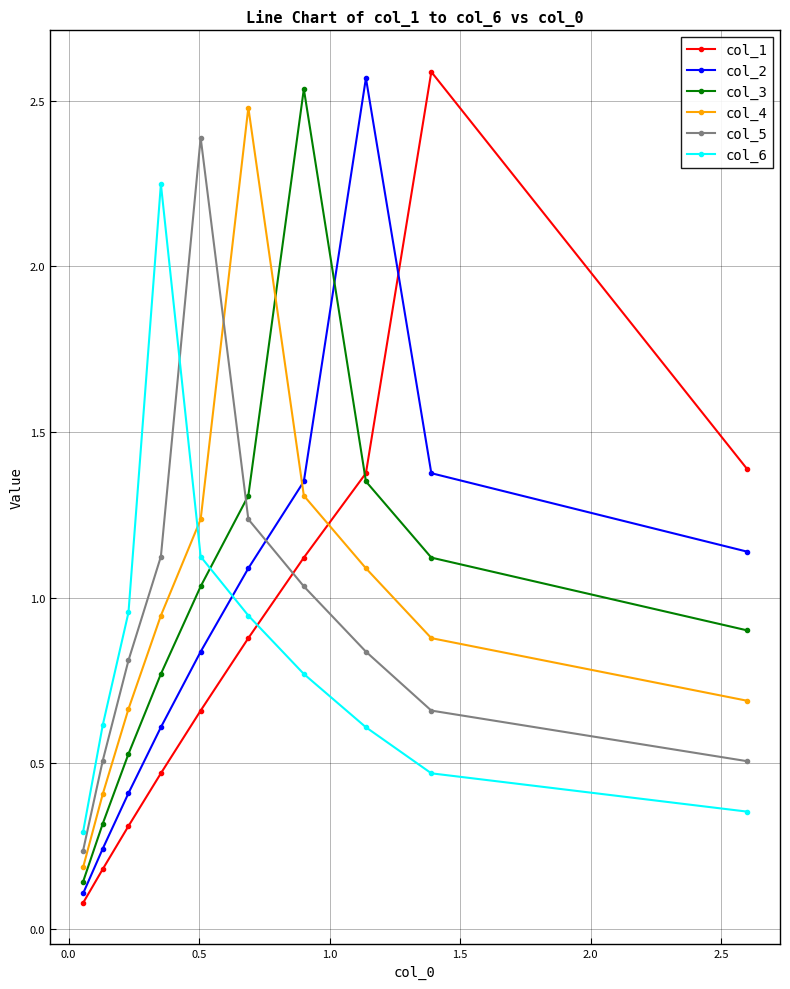

How many lines are shown in the chart?

6